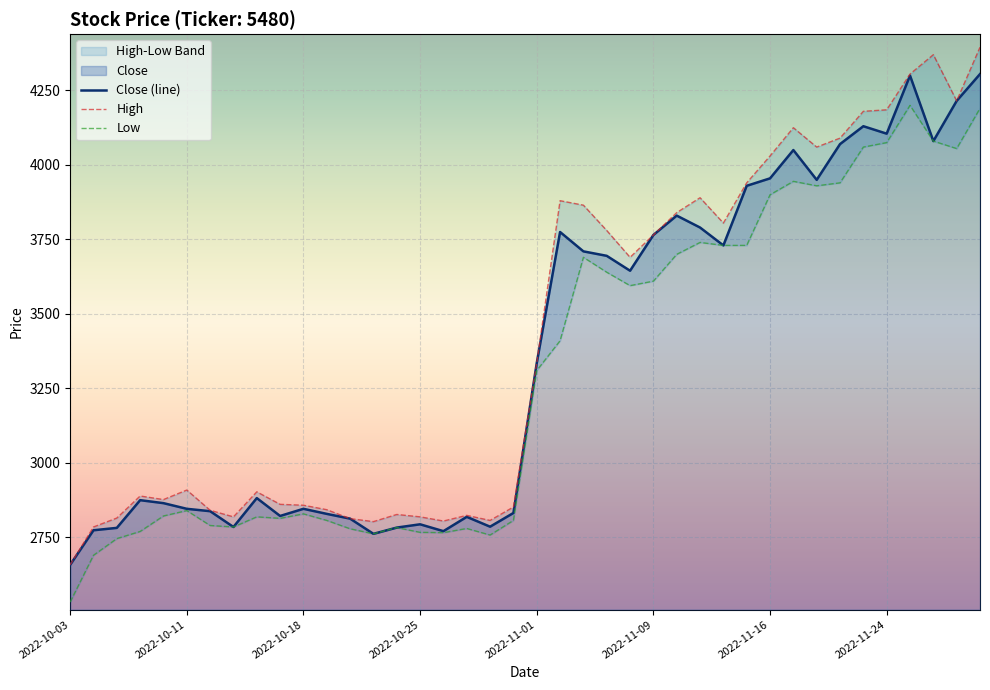

At which label does Close (line) reach its minimum?

2022-10-03